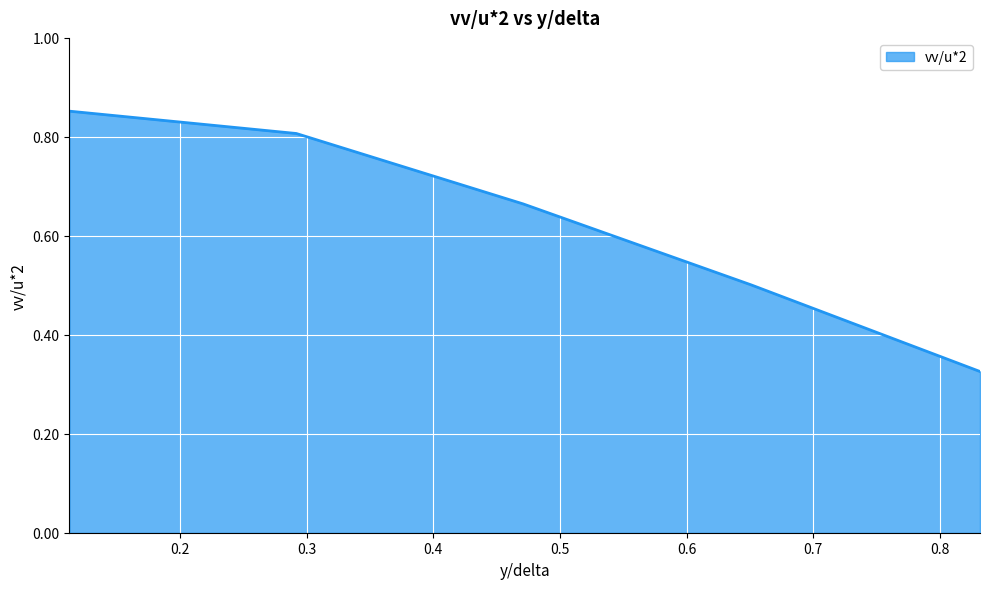

What is the average value?

0.6